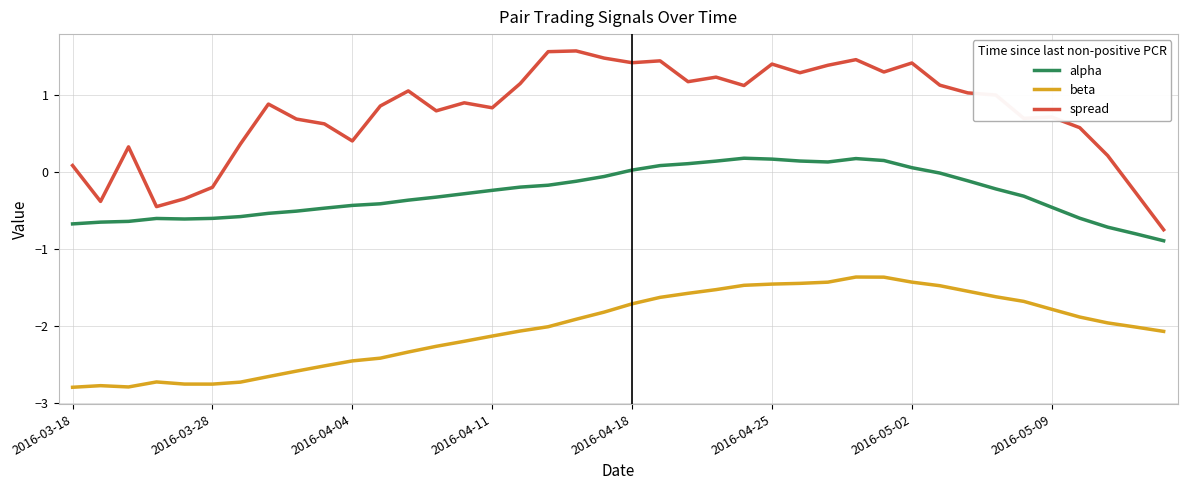

What is the greatest value displayed?

1.6